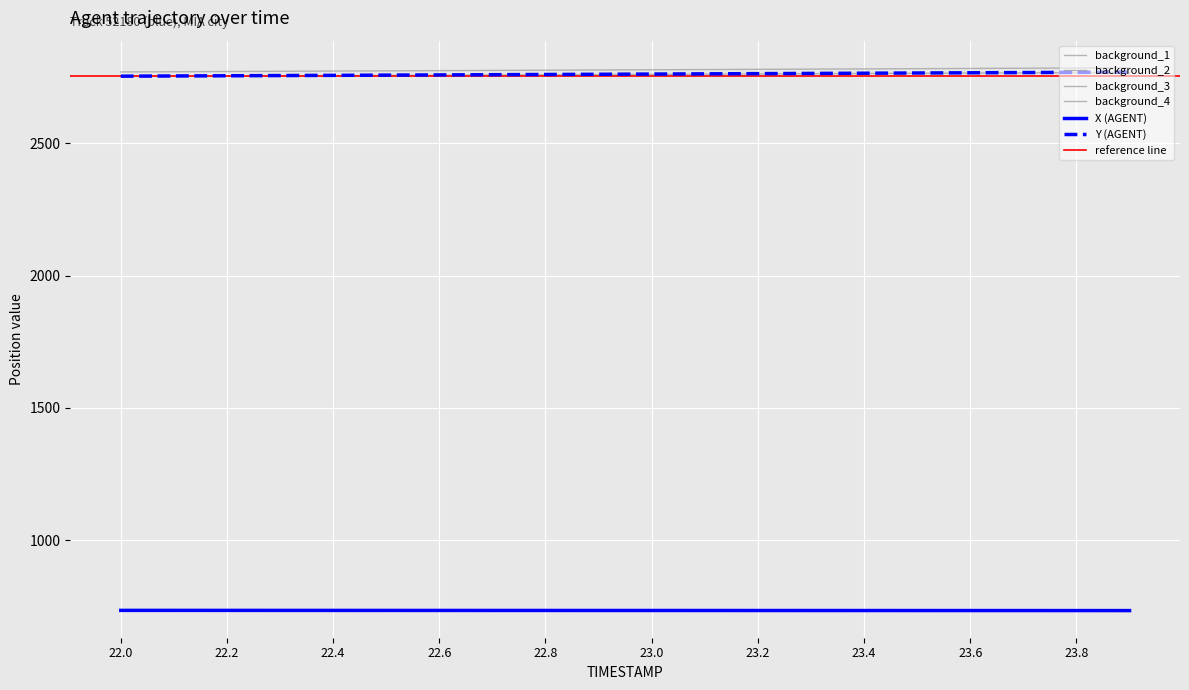

True or false: Y (AGENT) has more than 0 interior local peaks.

False